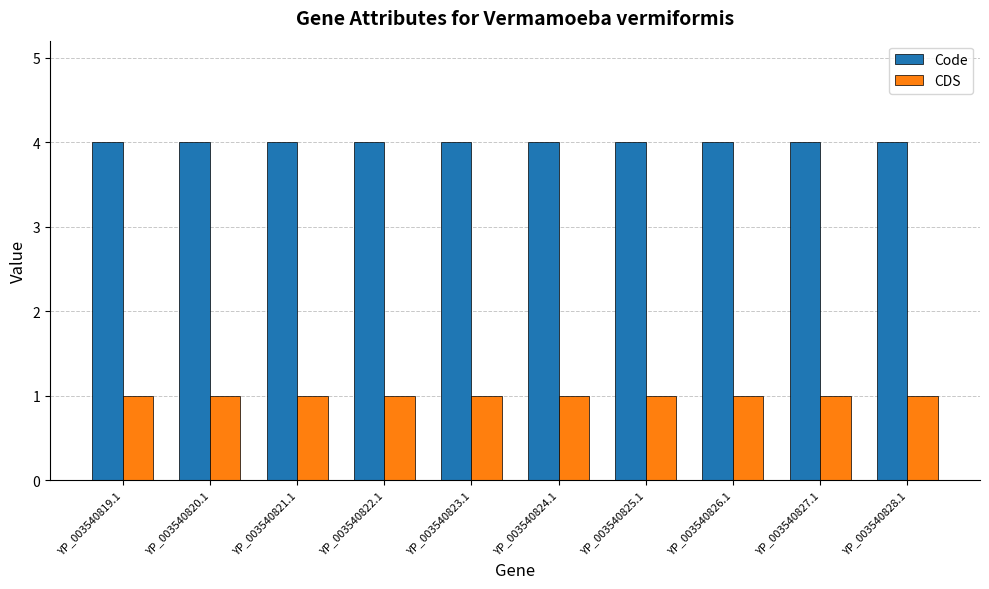

What is the spread (max minus min) of values at YP_003540823.1?

3